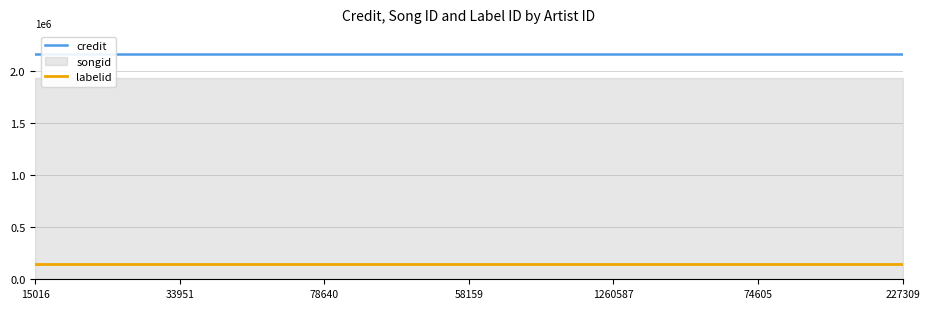

Which category has the lowest value in the labelid series?

15016